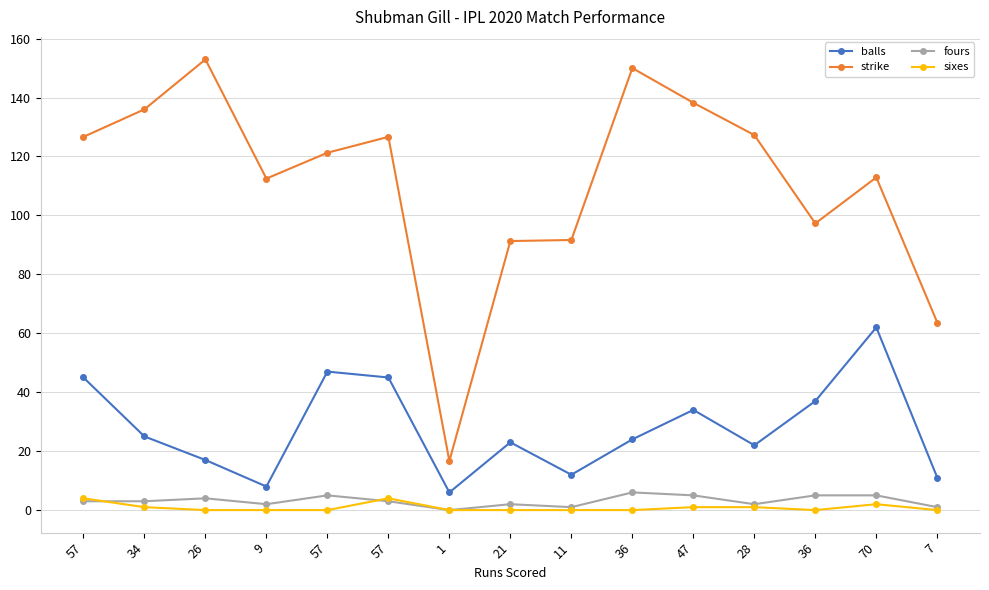

What are all the series names shown in the legend?

balls, strike, fours, sixes